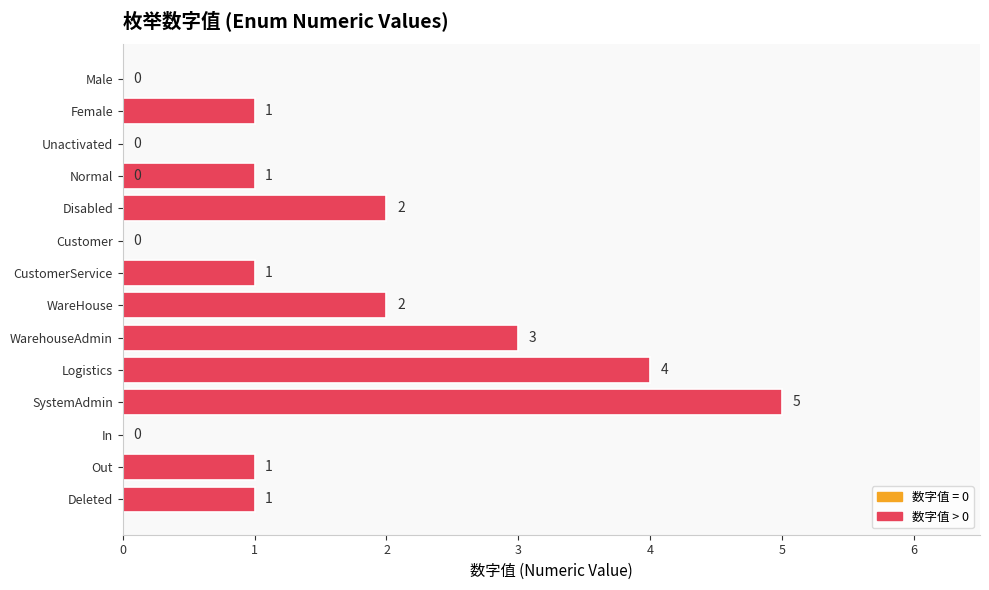

What is the average value?

1